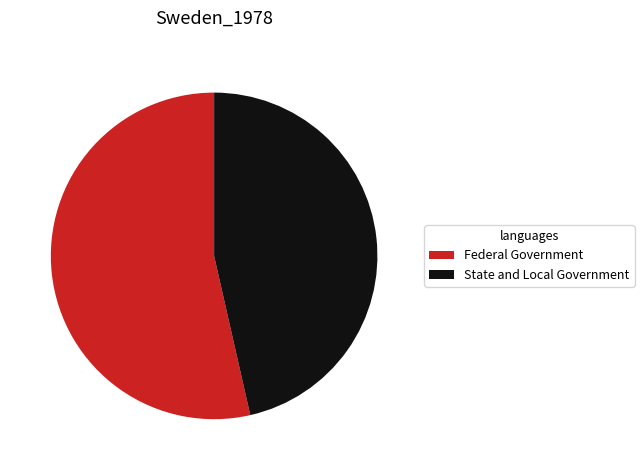

The Federal Government slice represents 43% of the pie. True or false?

False